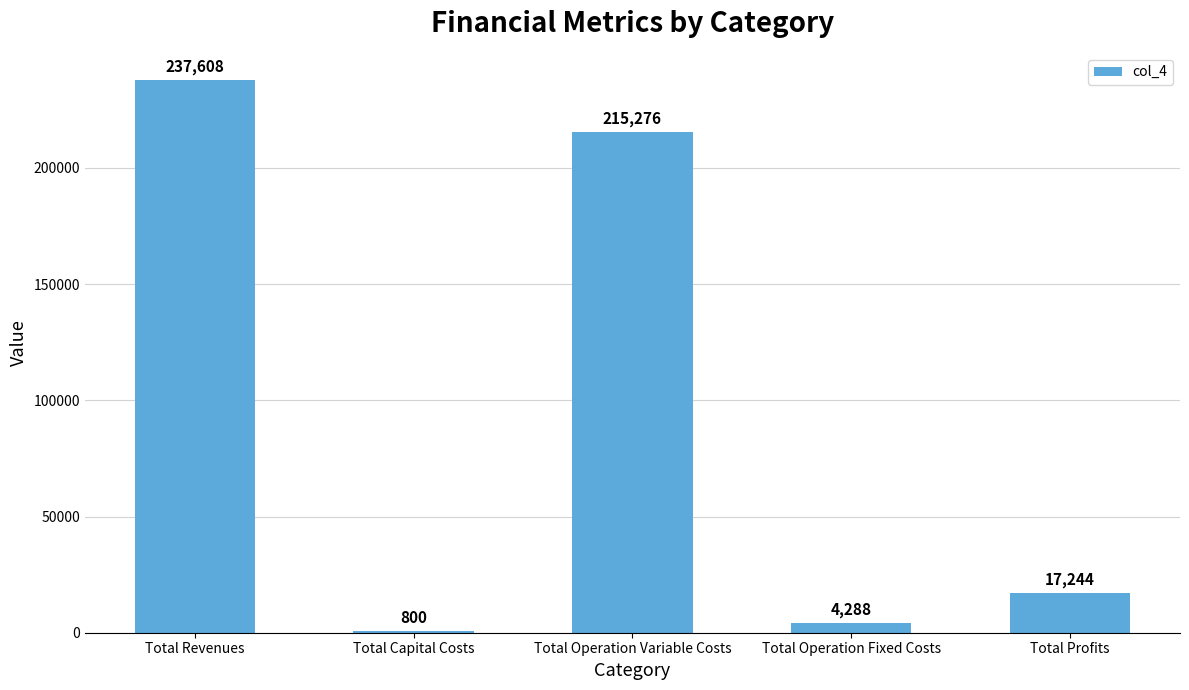

List the labels in order of value, smallest first.

Total Capital Costs, Total Operation Fixed Costs, Total Profits, Total Operation Variable Costs, Total Revenues